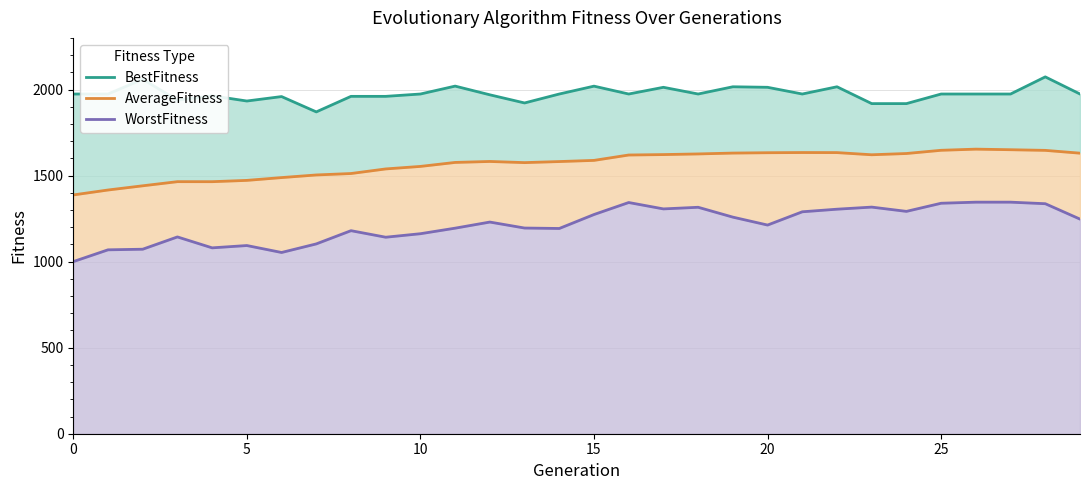

Between 14 and 27, which series saw the biggest shift?

WorstFitness